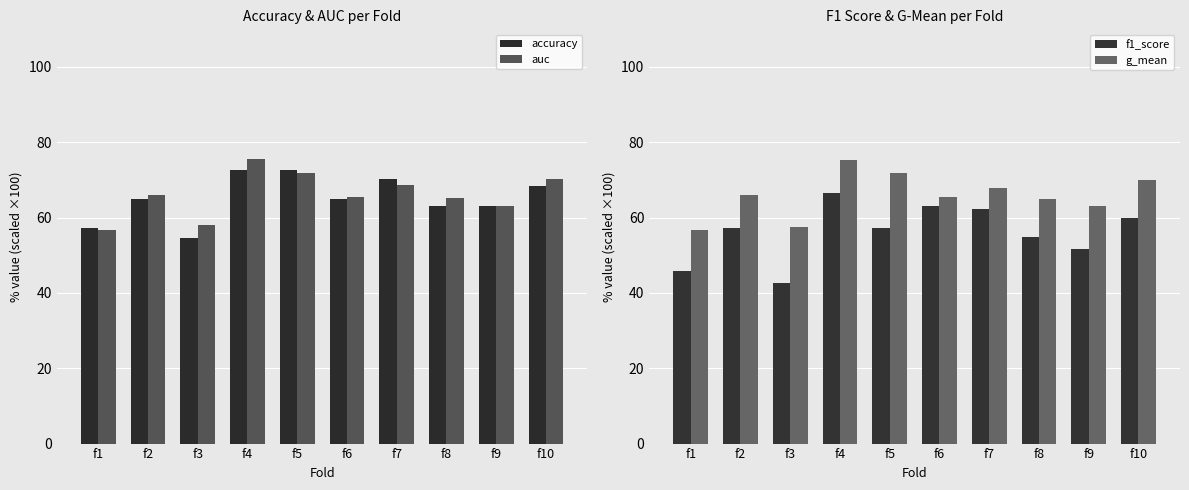

At f3, list the series in order from largest to smallest.

auc, g_mean, accuracy, f1_score